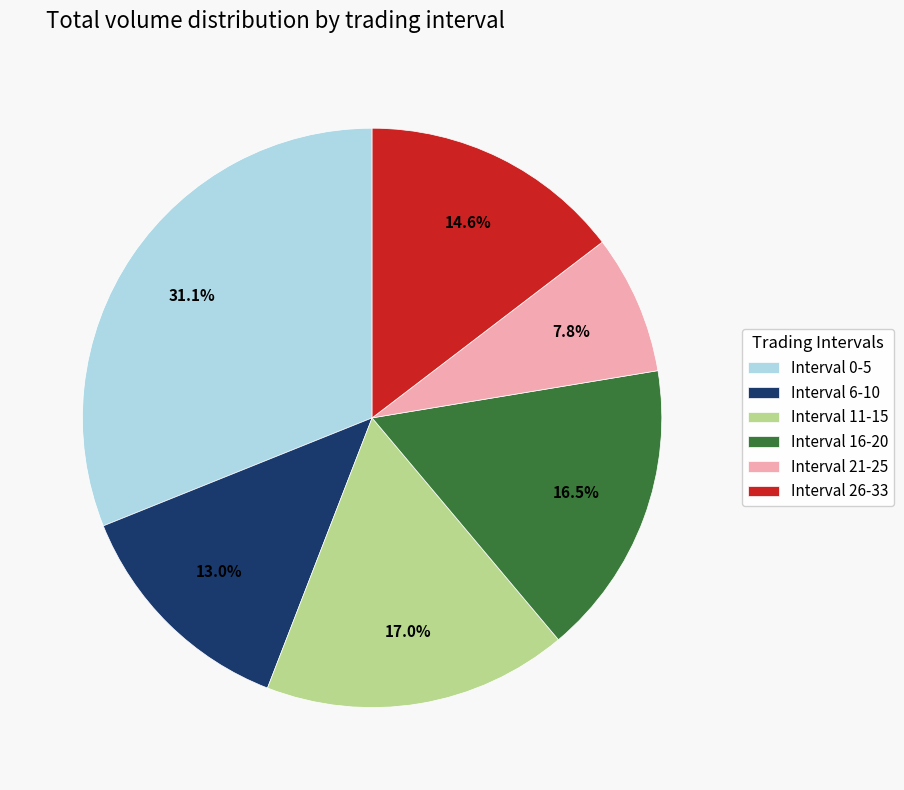

Is Interval 0-5 the majority of the pie?

No